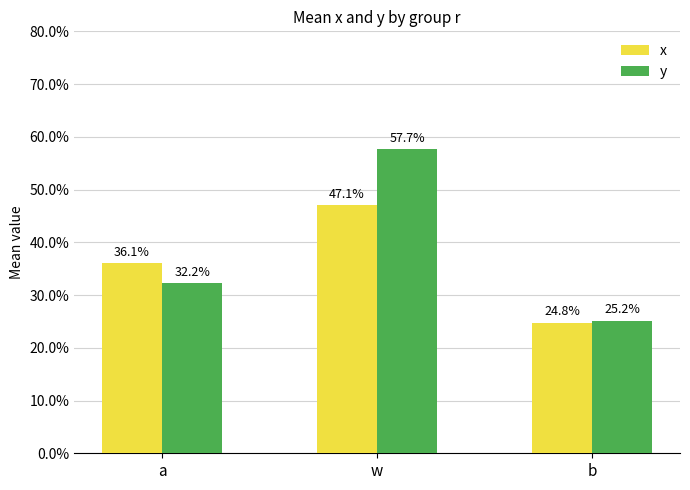

What is the approximate value of y at b?

0.3